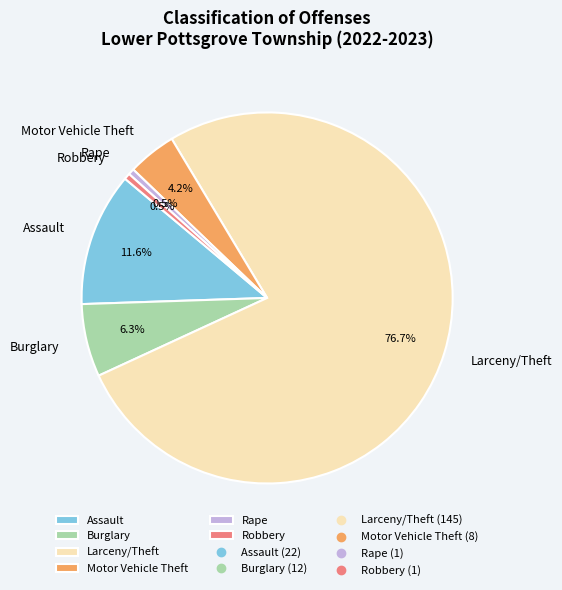

To the nearest percent, what is the average slice percentage?

17%